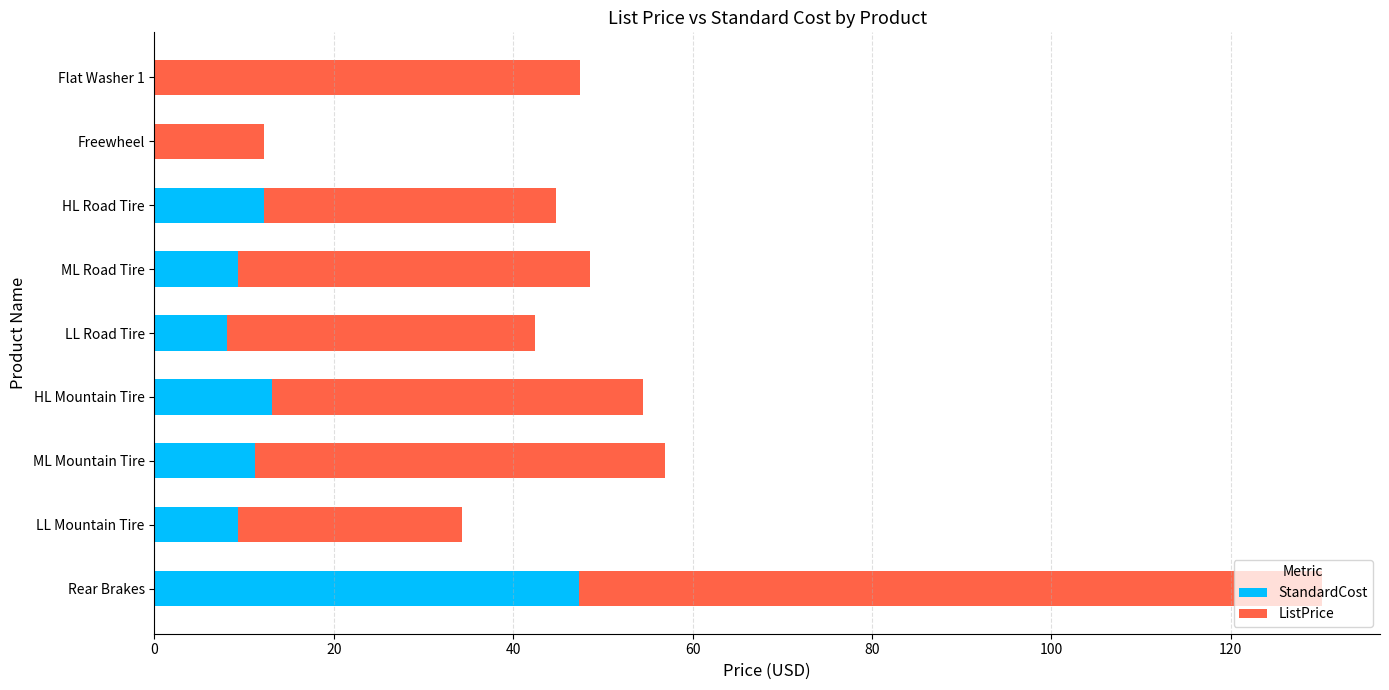

Count the number of data series in this chart.

2